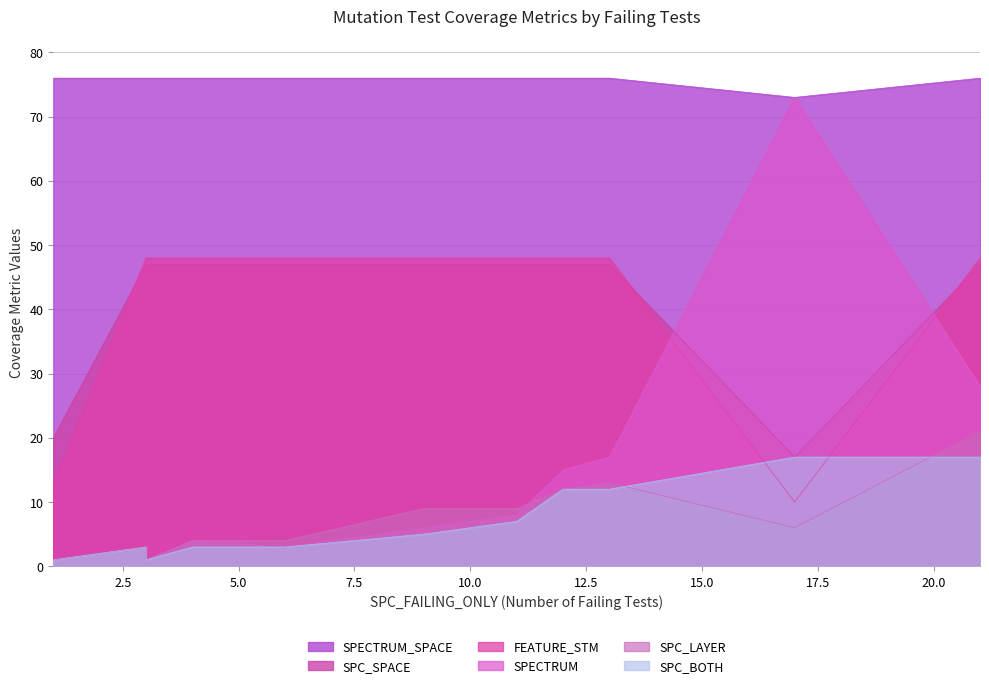

How many categories are shown in the chart?

11